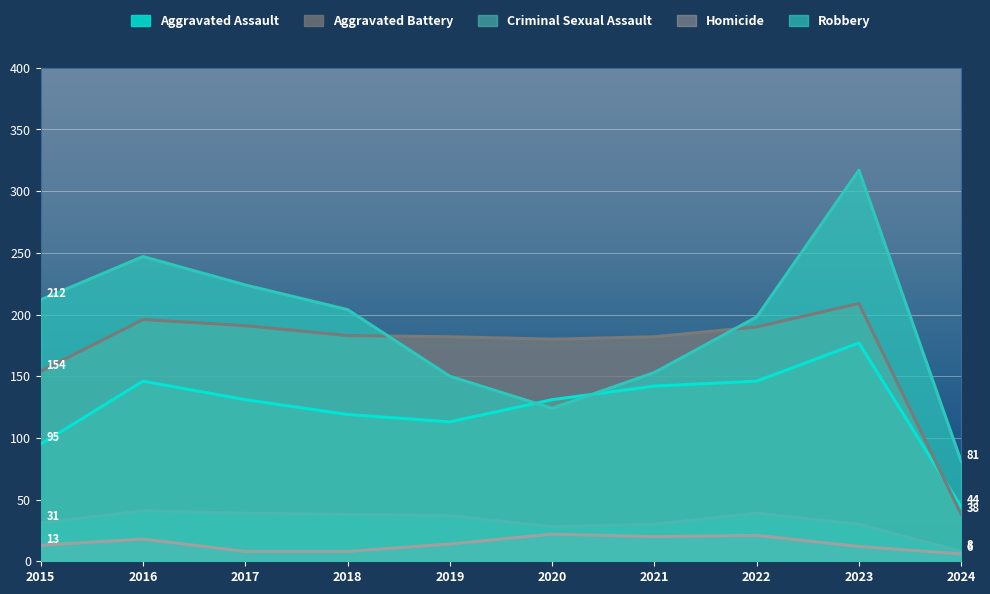

At how many categories does at least one series exceed 296?

1